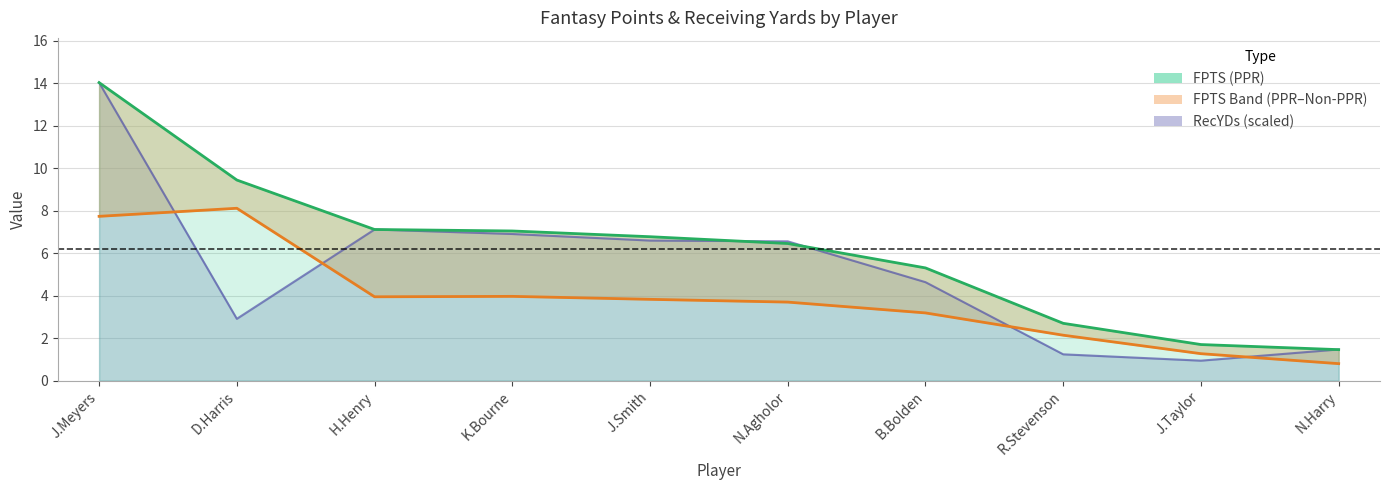

What is the value of the FPTS (Non-PPR) point at the 9th from the left?

1.3